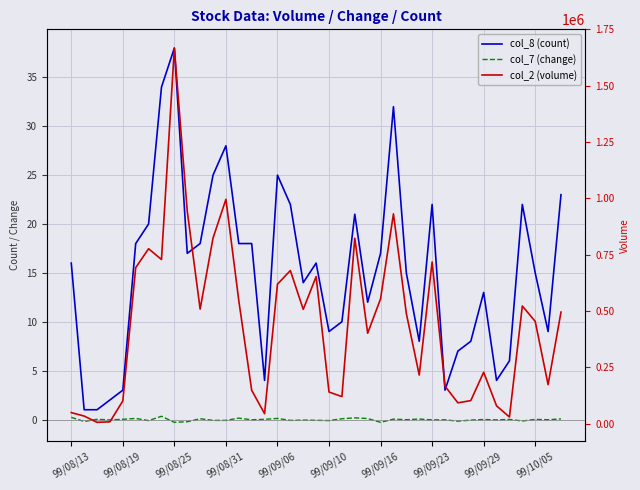

What are all the series names shown in the legend?

col_8 (count), col_7 (change), col_2 (volume)